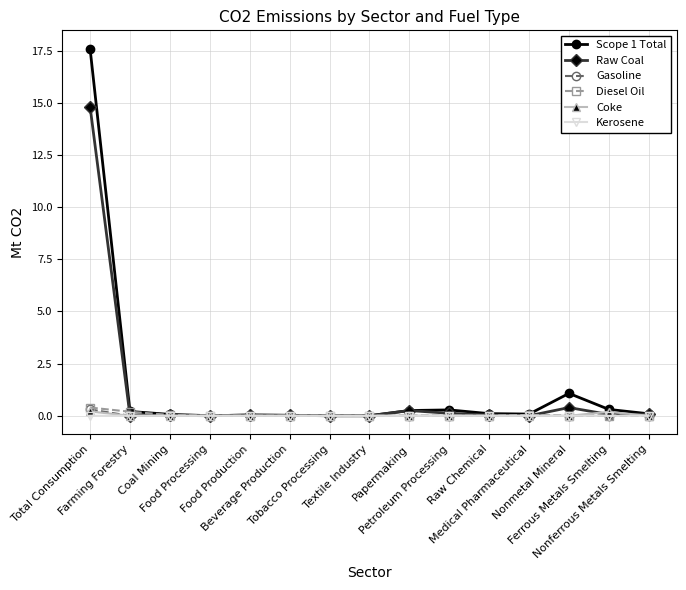

What is the highest value of the Diesel Oil series?

0.4